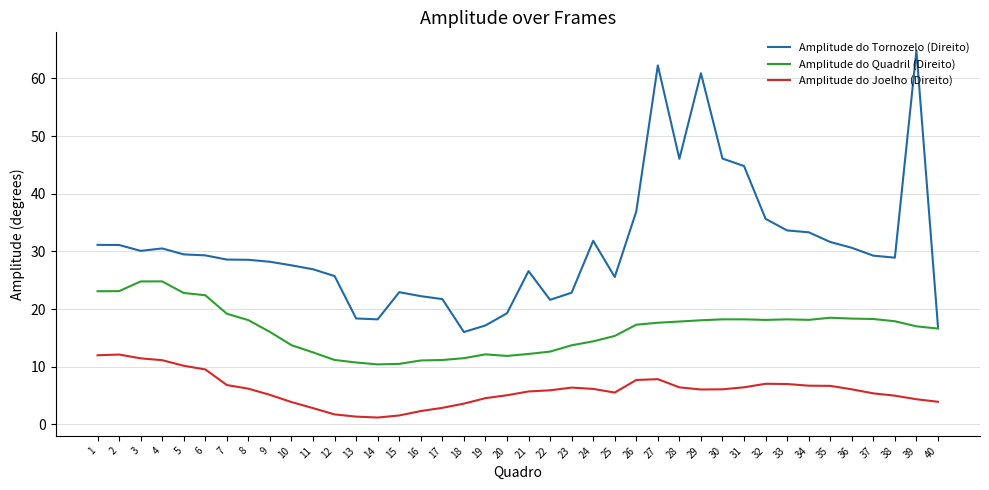

Is it true that Amplitude do Joelho (Direito) equals 2.7 at 21?

False